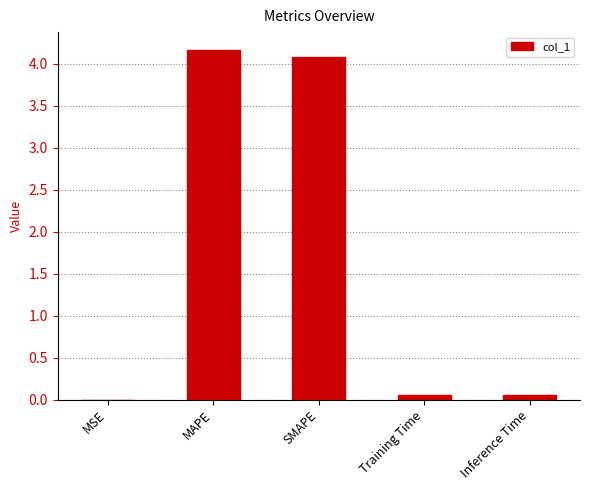

What is the greatest value displayed?

4.2